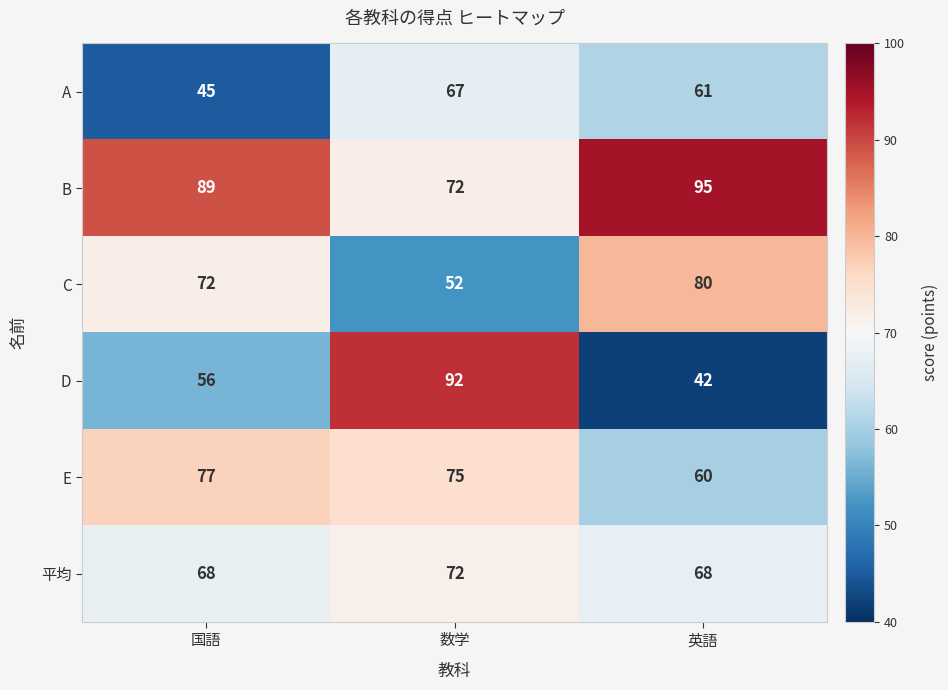

What is the spread (max minus min) of values at 国語?

44